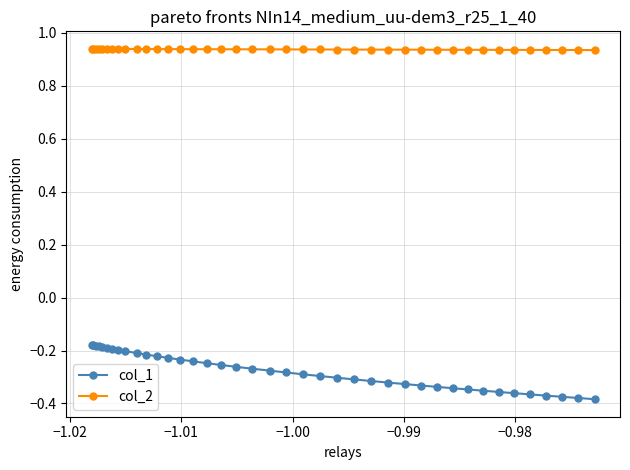

True or false: col_2 and col_1 intersect in this chart.

False